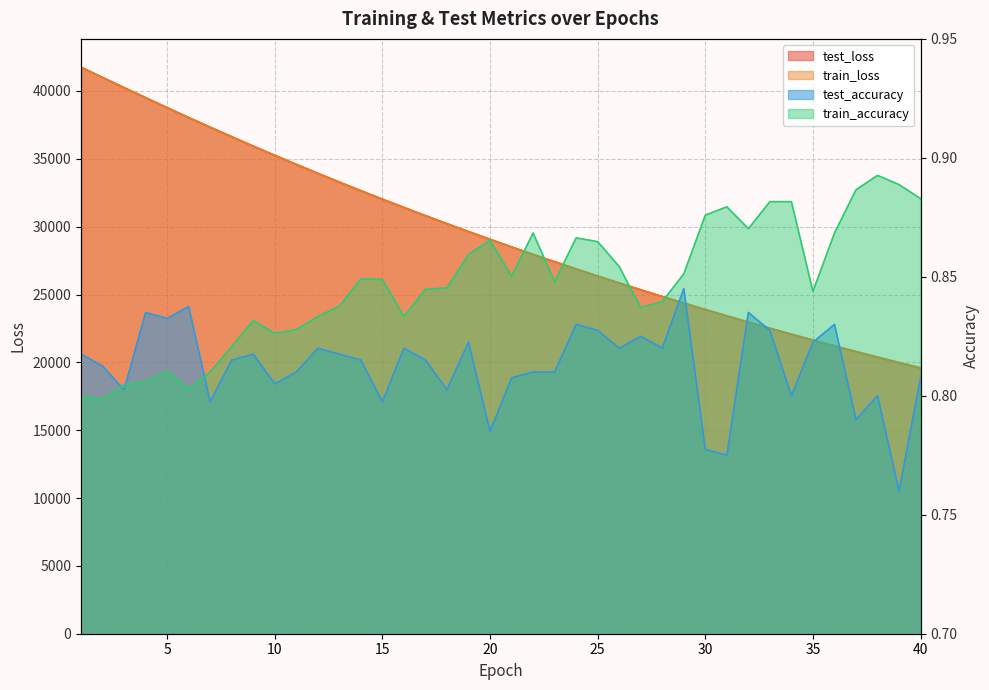

Is the value of train_accuracy at 3 greater than the value of test_accuracy at 19?

No